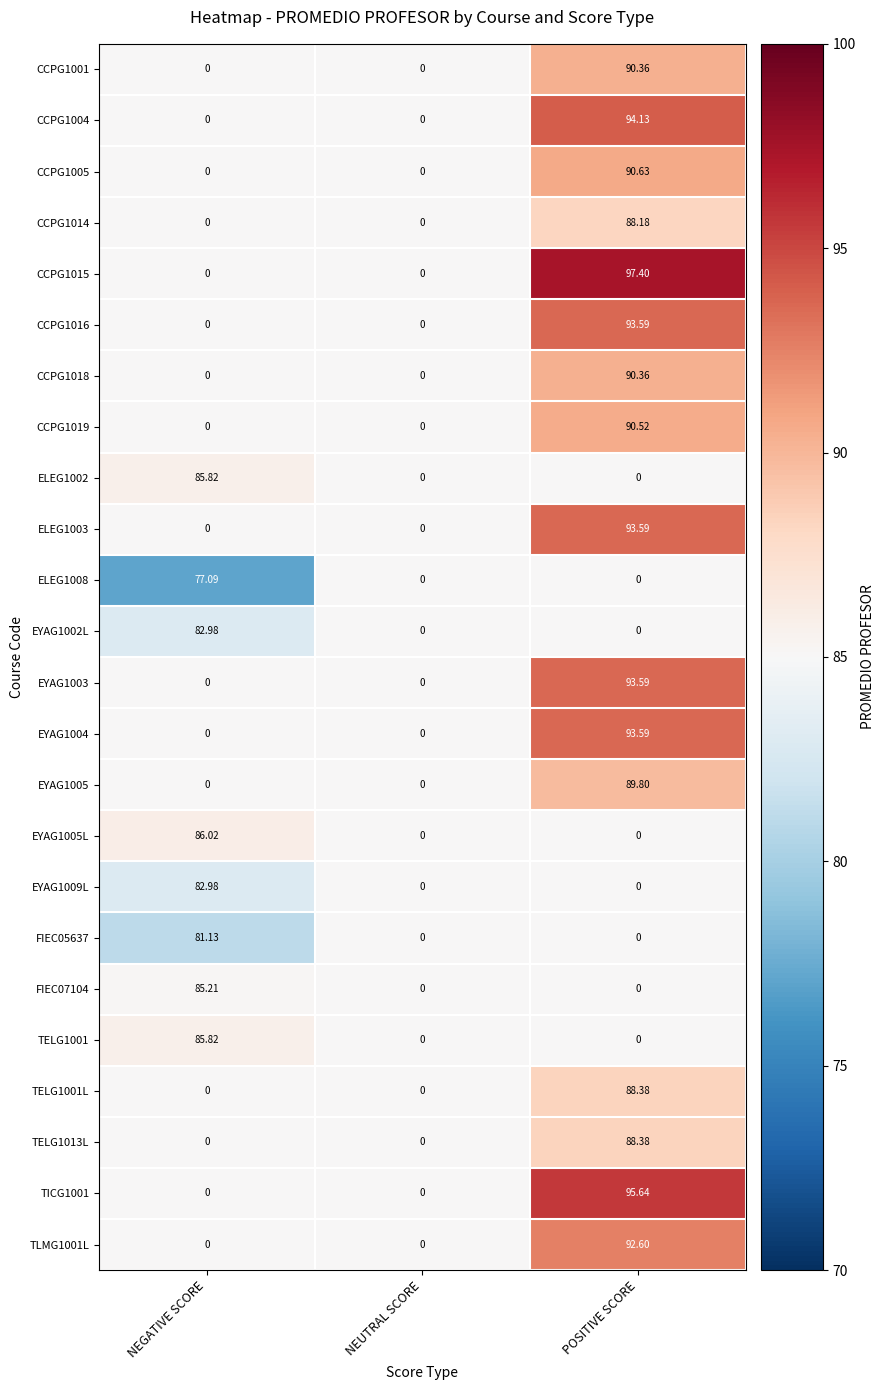

Is the value of CCPG1015 at POSITIVE SCORE greater than the value of EYAG1005L at NEGATIVE SCORE?

Yes